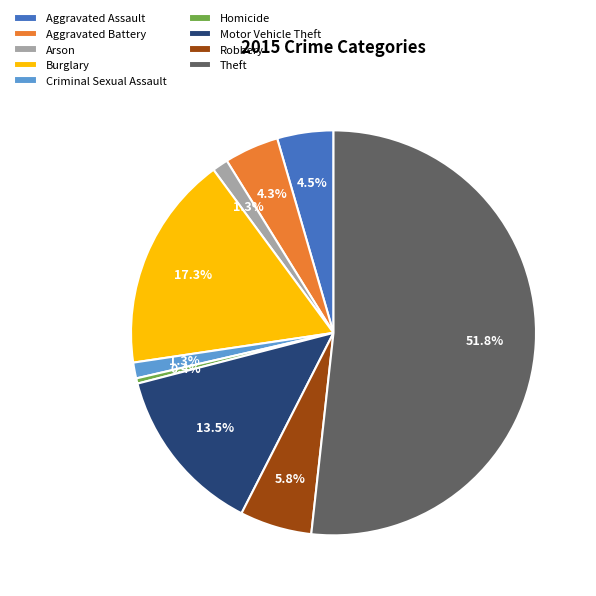

Combined, do Motor Vehicle Theft and Theft account for over 50%?

Yes